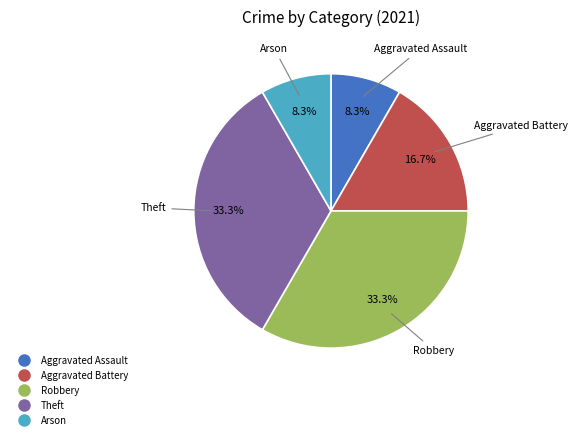

Is there any slice that represents more than half of the pie?

No